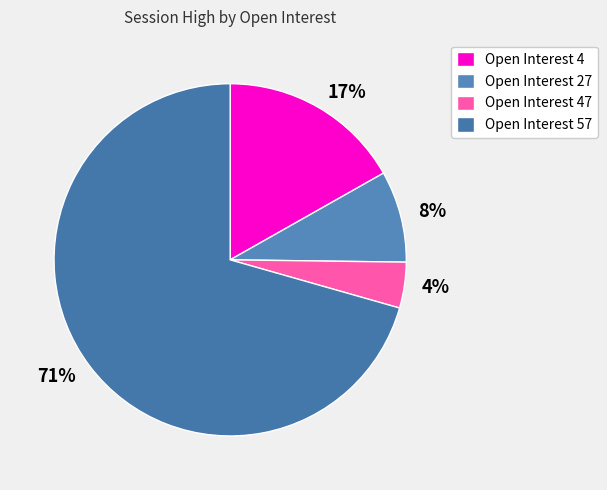

Is 17% the majority of the pie?

No